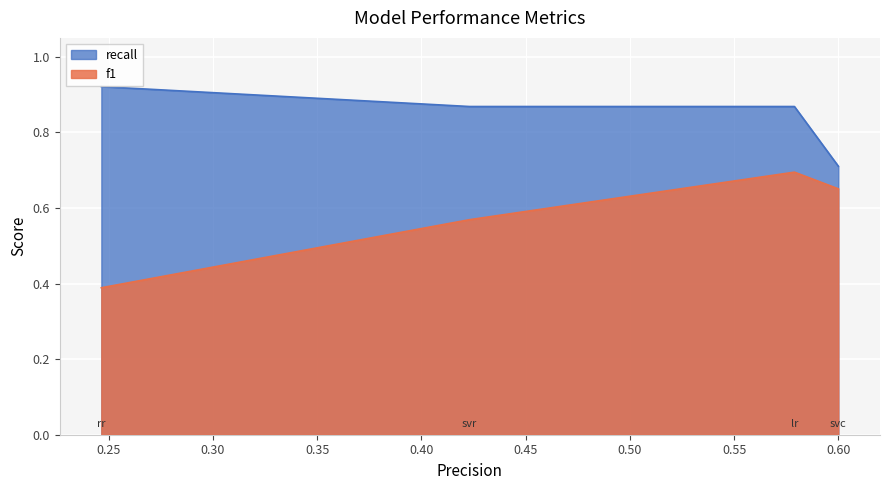

Between svr and lr, which series saw the biggest shift?

f1